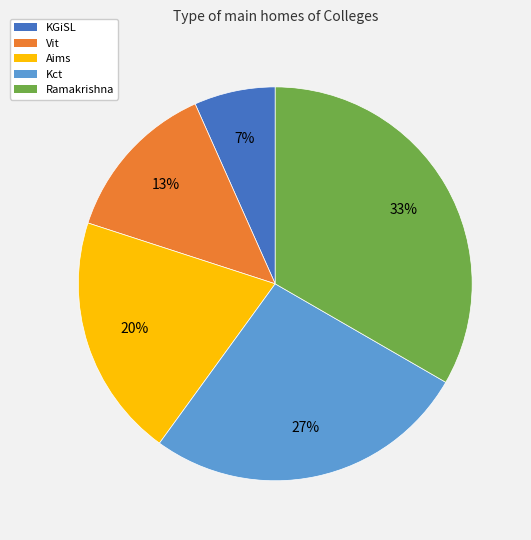

Which category has the biggest portion of the pie?

Ramakrishna